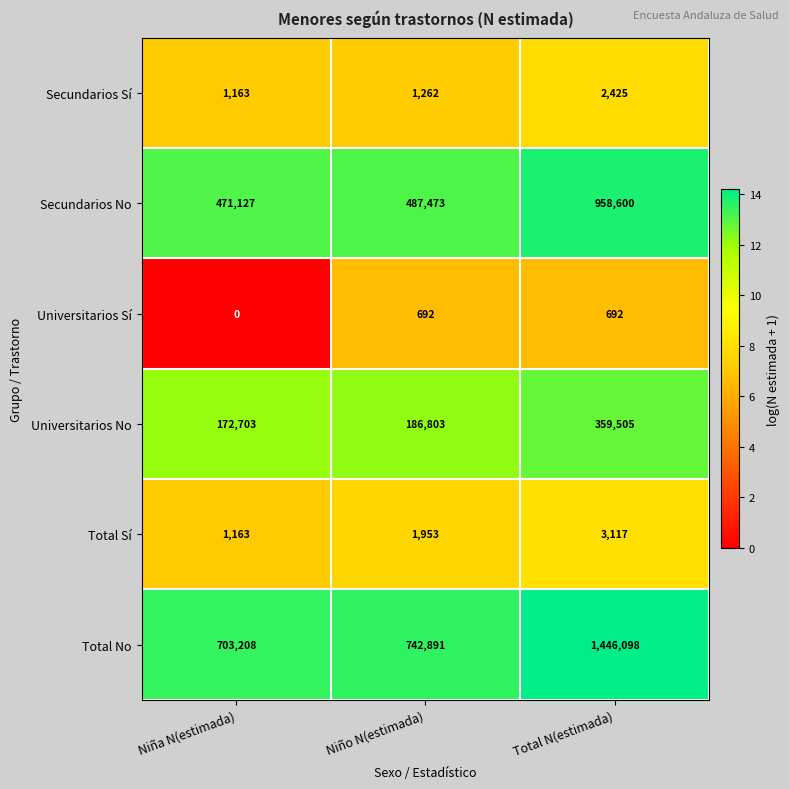

Reading right to left, extract all data points from this chart.

Secundarios Sí: Total N(estimada)=2425	Niño N(estimada)=1262	Niña N(estimada)=1163
Secundarios No: Total N(estimada)=958600	Niño N(estimada)=487473	Niña N(estimada)=471127
Universitarios Sí: Total N(estimada)=692	Niño N(estimada)=692	Niña N(estimada)=0
Universitarios No: Total N(estimada)=359505	Niño N(estimada)=186803	Niña N(estimada)=172703
Total Sí: Total N(estimada)=3117	Niño N(estimada)=1953	Niña N(estimada)=1163
Total No: Total N(estimada)=1446098	Niño N(estimada)=742891	Niña N(estimada)=703208